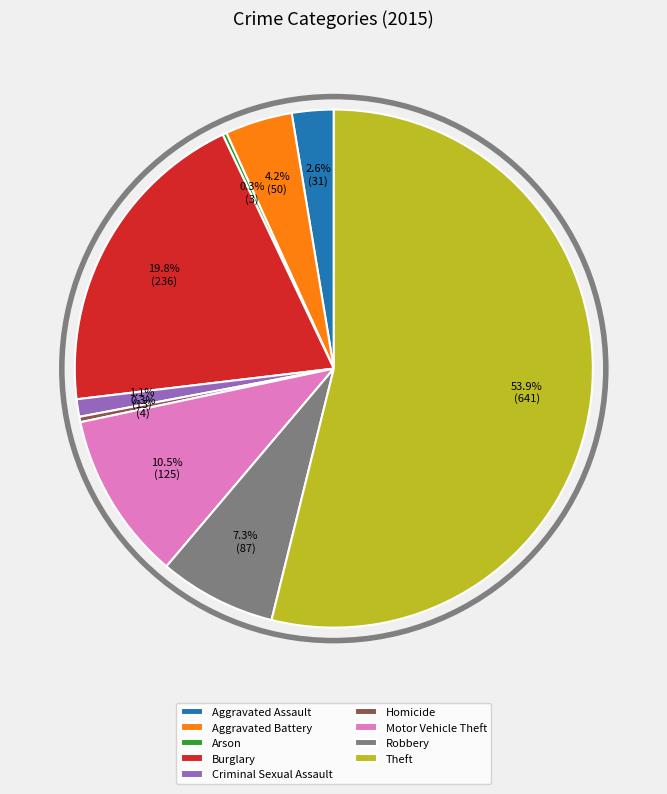

Approximately how many times larger is the value at Robbery compared to Burglary?

0.4